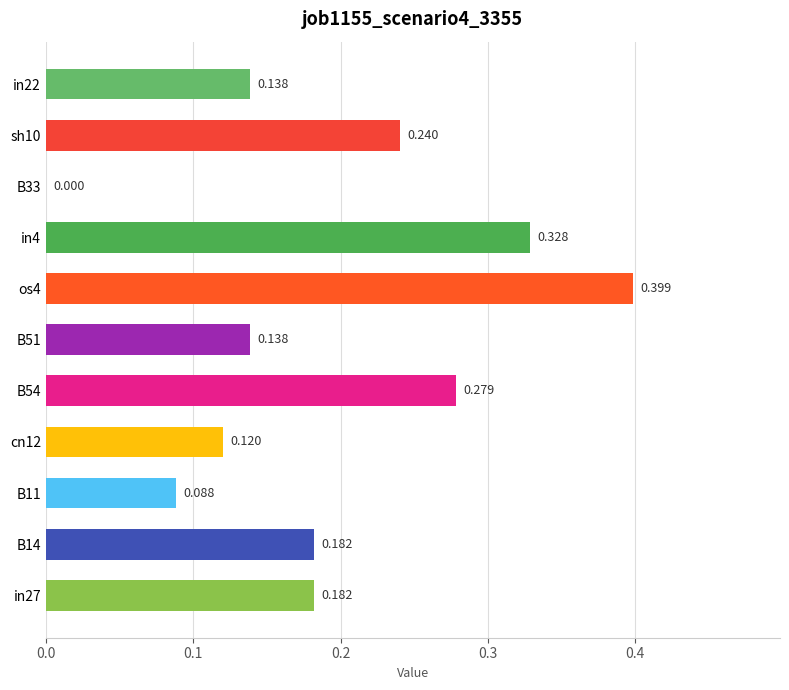

How many values are above zero?

10